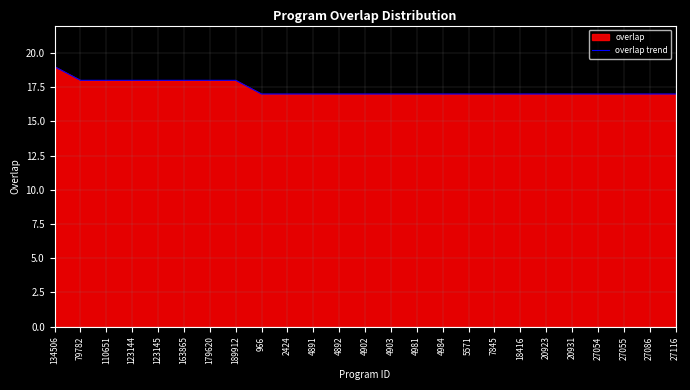

Rank the categories by value from highest to lowest.

134506, 79782, 110651, 123144, 123145, 163865, 179620, 189912, 966, 2424, 4891, 4892, 4902, 4903, 4981, 4984, 5571, 7845, 18416, 20923, 20931, 27054, 27055, 27086, 27116